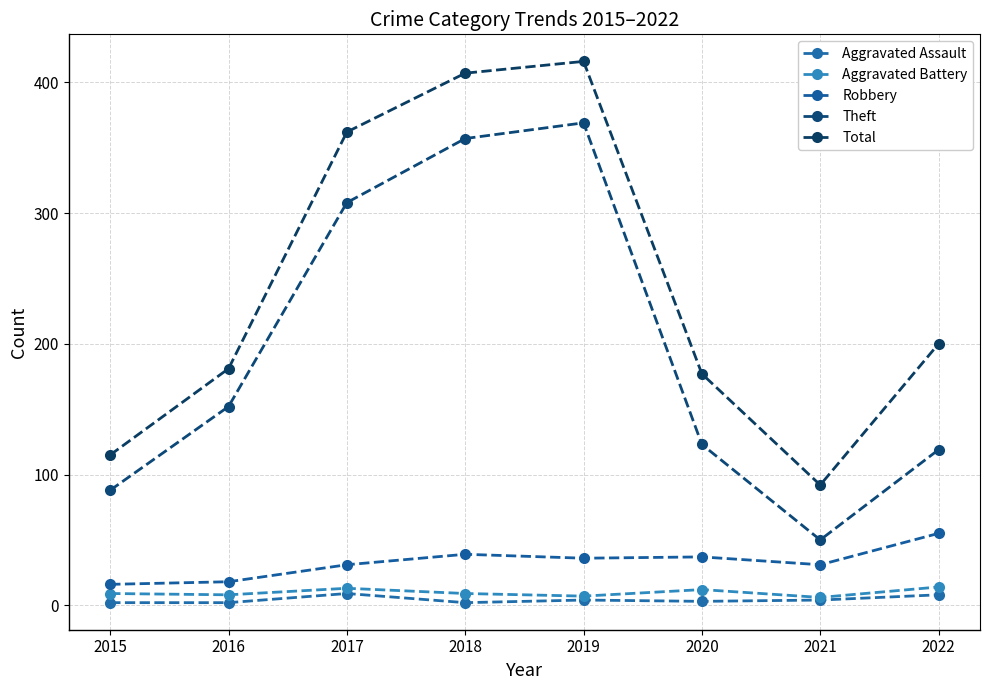

What is the difference between the Robbery values at 2015 and 2016?

2